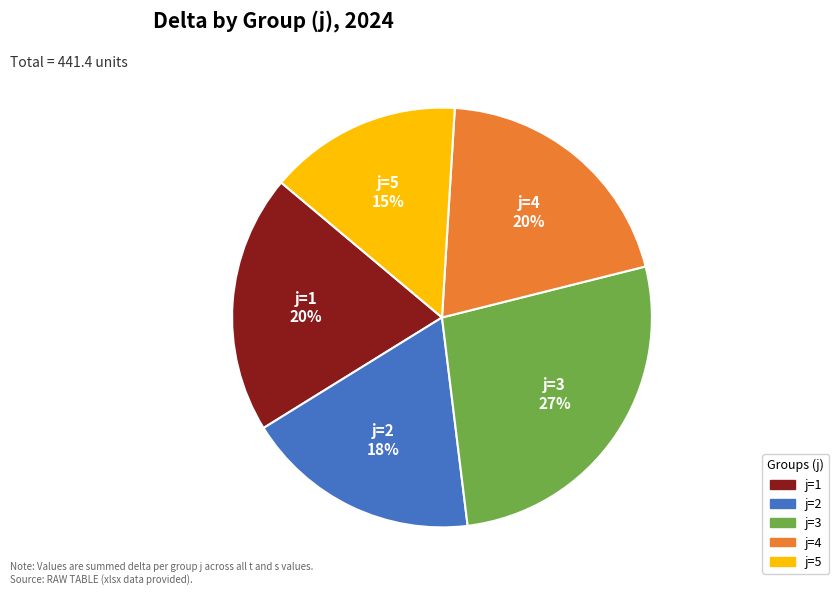

Do j=5 and j=4 together represent more than half of the pie?

No